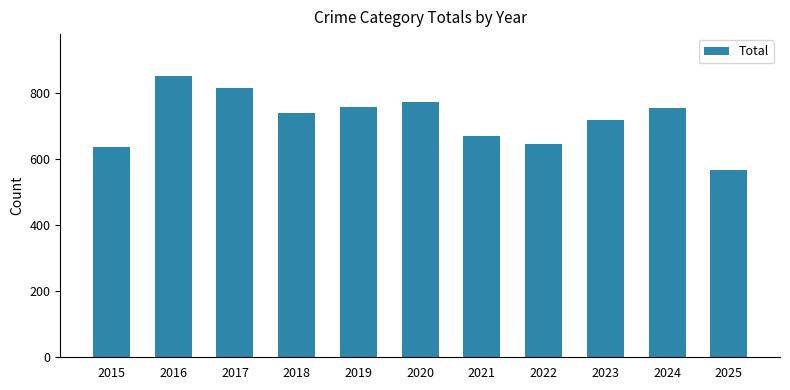

What is the difference between the maximum and minimum values?

284